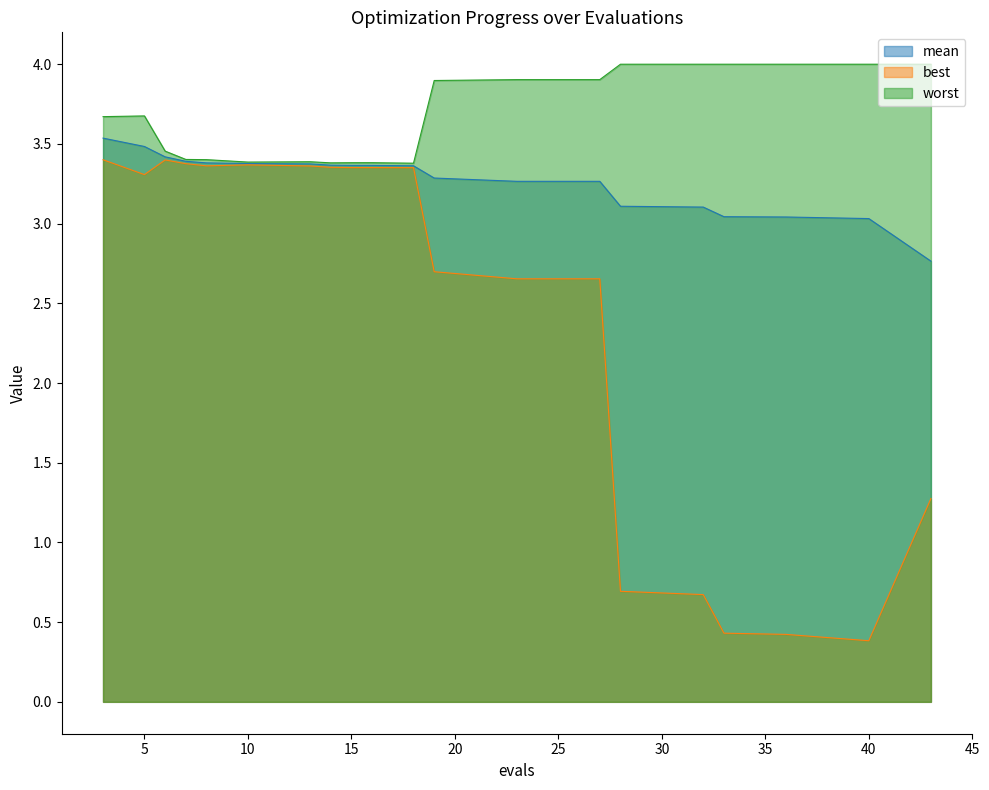

Is it true that worst equals 2.3 at 13?

False